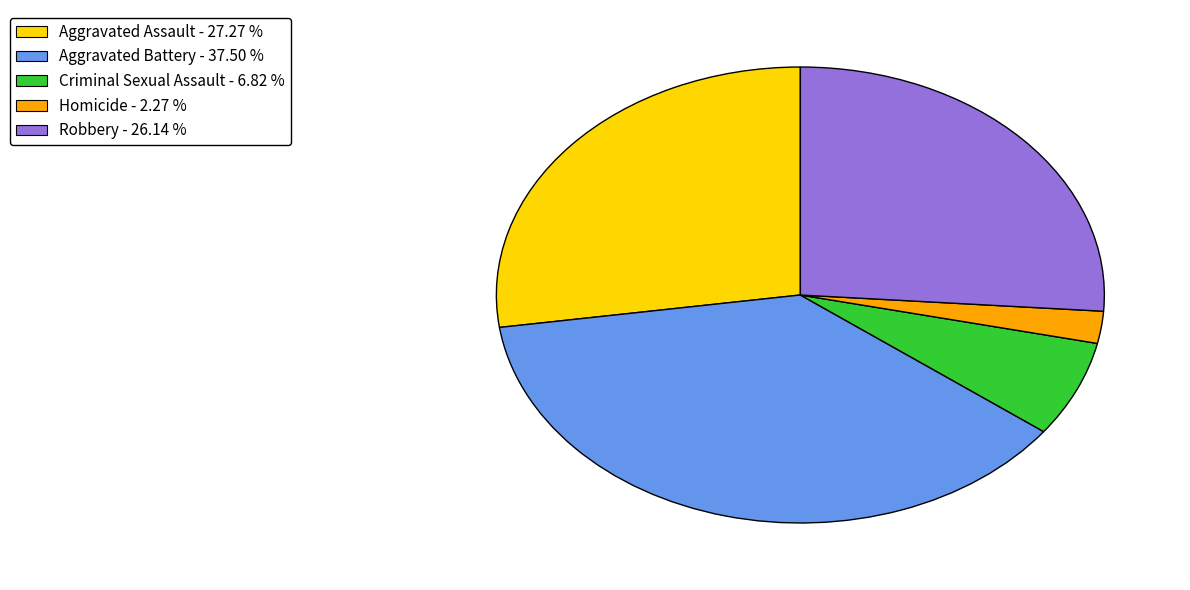

Count the number of slices in the pie.

5